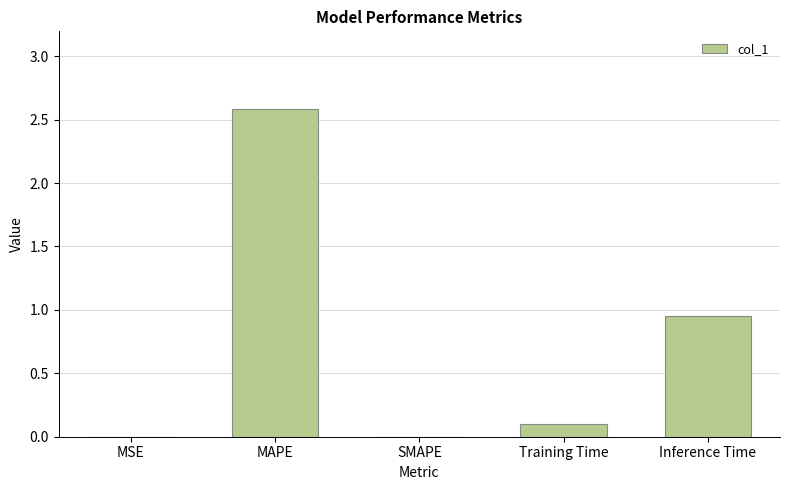

What is the sum of all values?

3.6